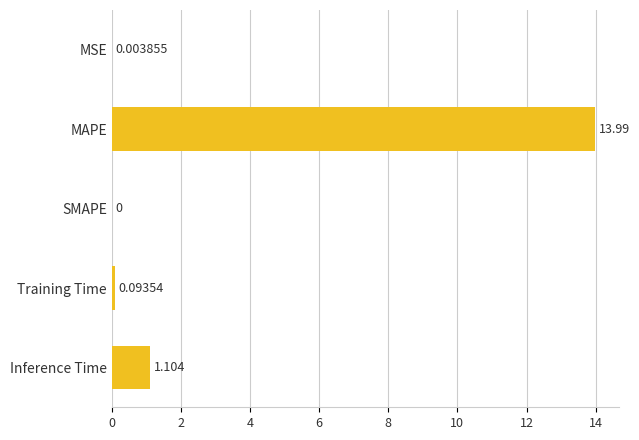

Which has a higher value, MSE or MAPE?

MAPE